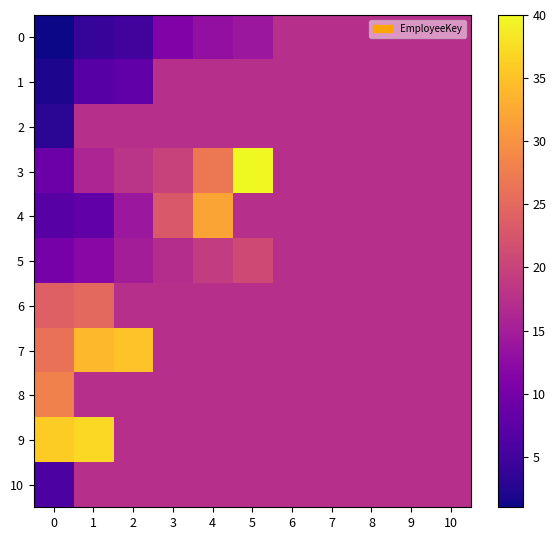

List the series in order of their peak value, lowest first.

0, 1, 2, 10, 5, 6, 8, 4, 7, 9, 3